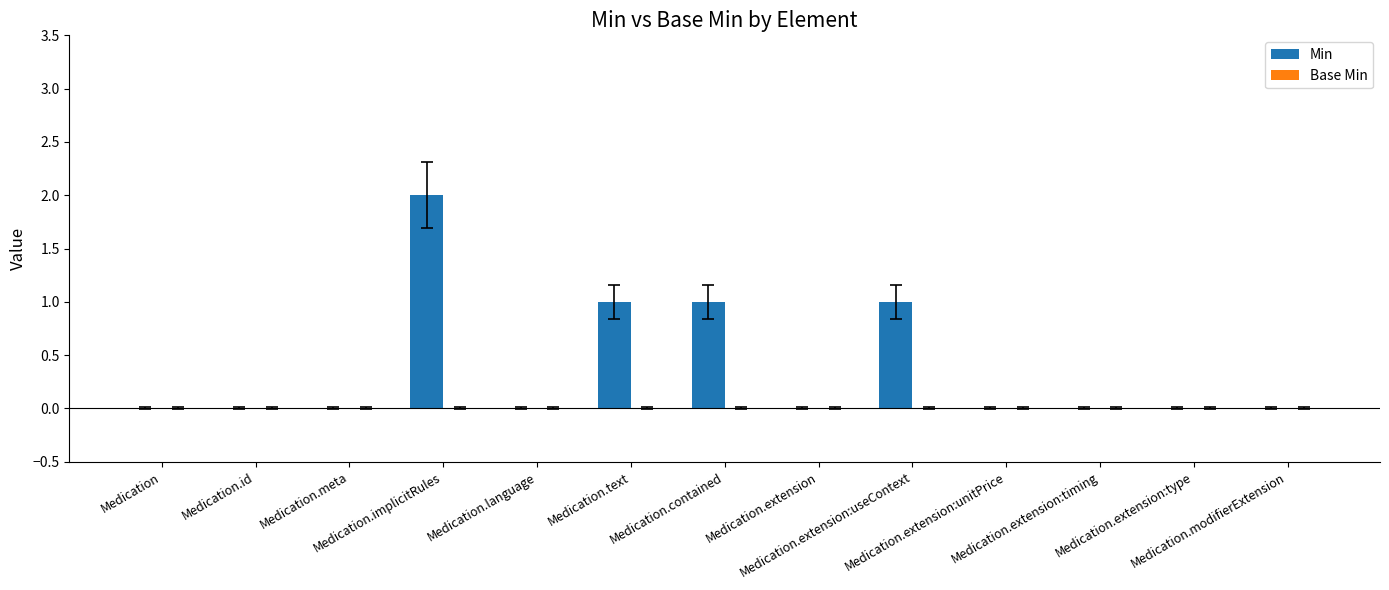

What is the sum of all values?

5